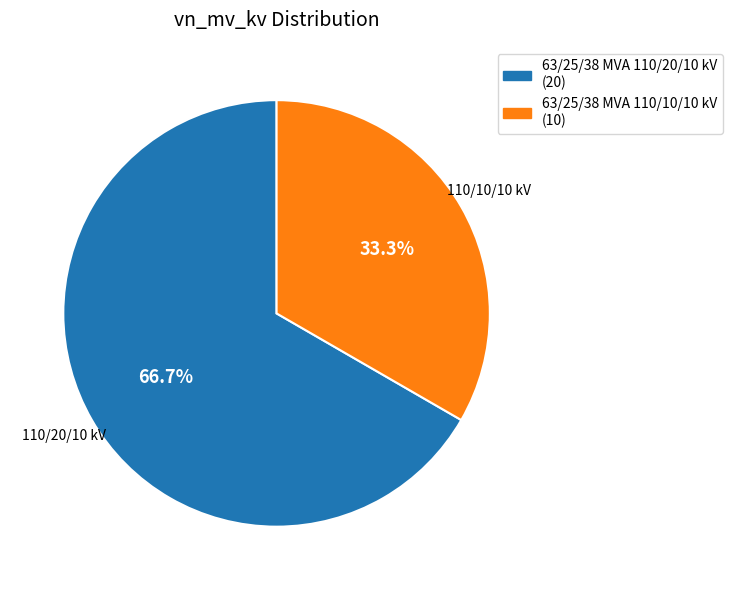

To the nearest percent, what is the difference between the 63/25/38 MVA 110/10/10 kV and 63/25/38 MVA 110/20/10 kV slice percentages?

33%